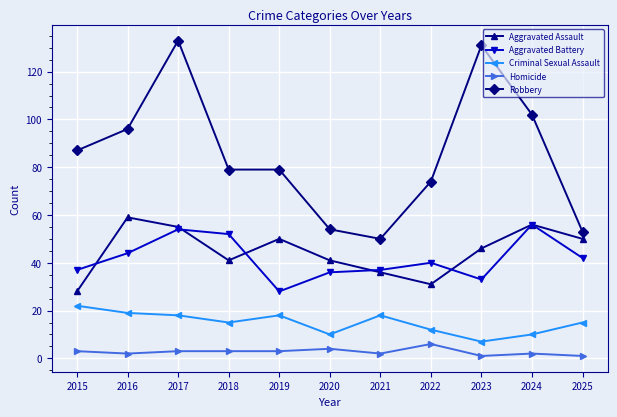

How many data points in Aggravated Assault are less than 46?

5